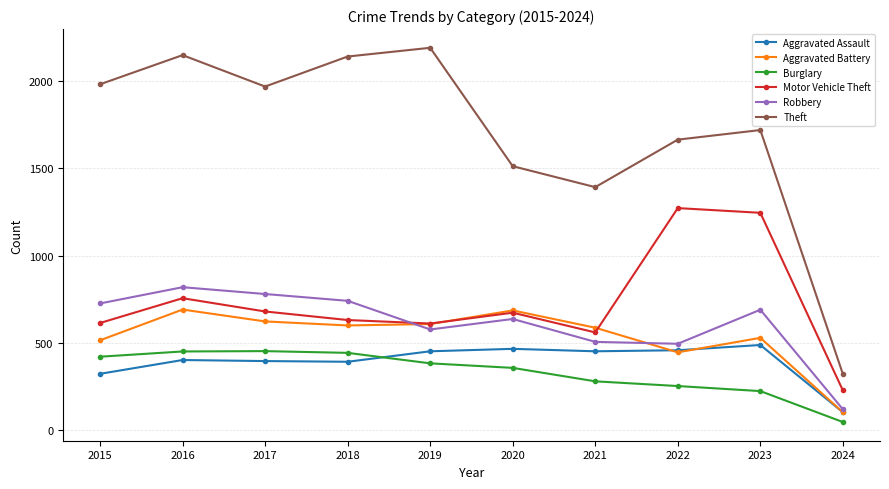

Which category has the lowest value in the Aggravated Battery series?

2024